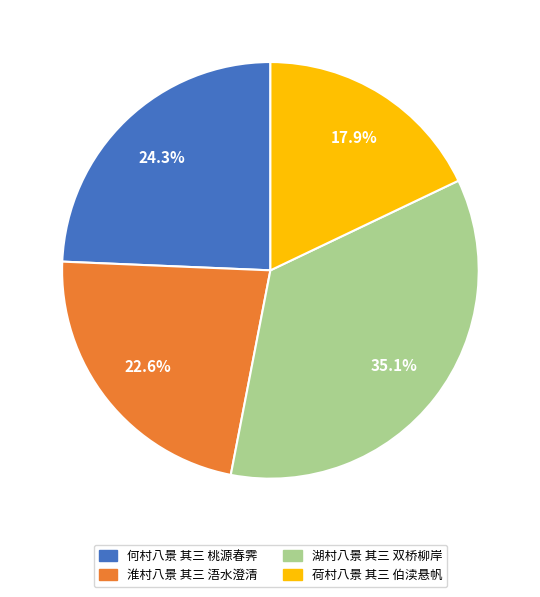

Is it true that 何村八景 其三 桃源春霁 is 39% of the pie?

False